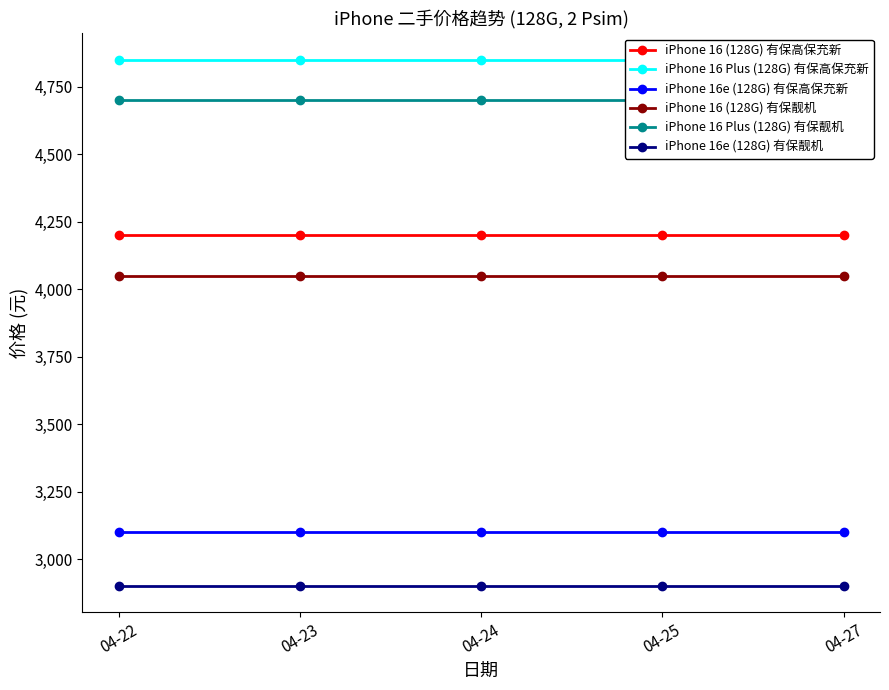

Is it true that iPhone 16 Plus (128G) 有保靓机 equals 6959 at 04-23?

False